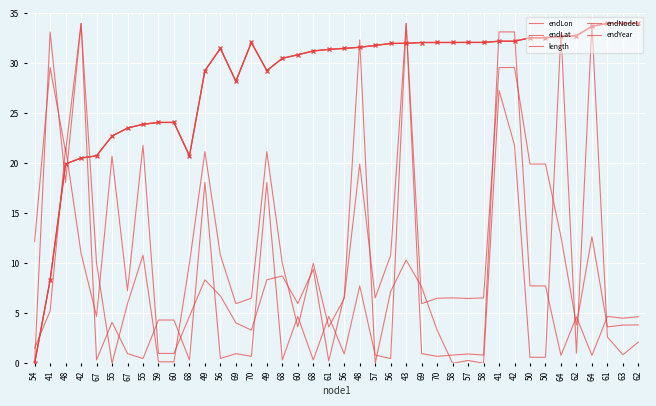

At which category does endYear reach its first local valley?

68